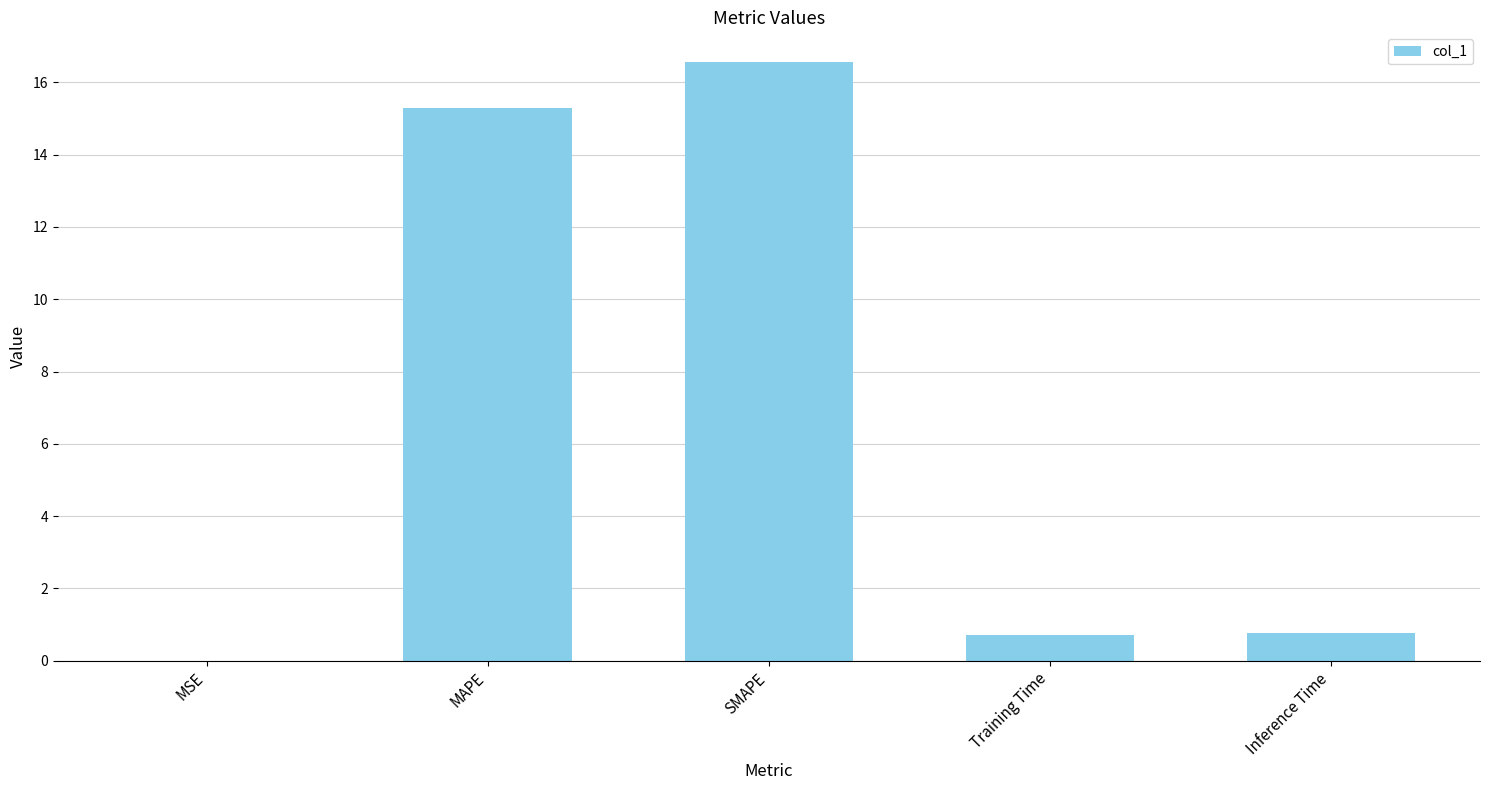

How many distinct data groups are displayed?

1